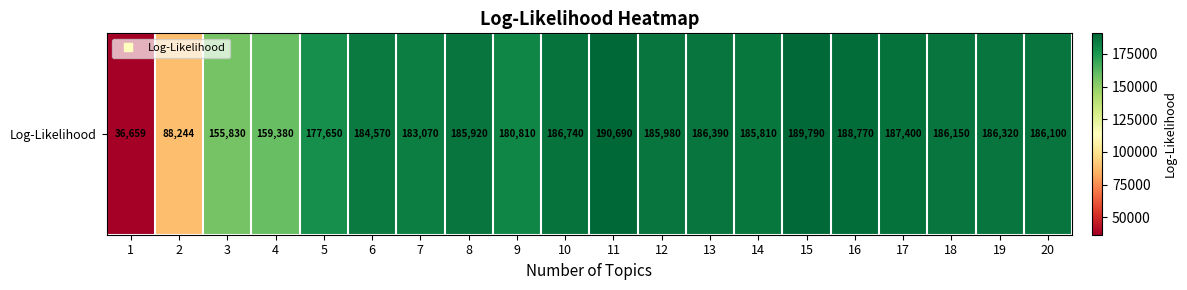

How many values are below 185980?

10